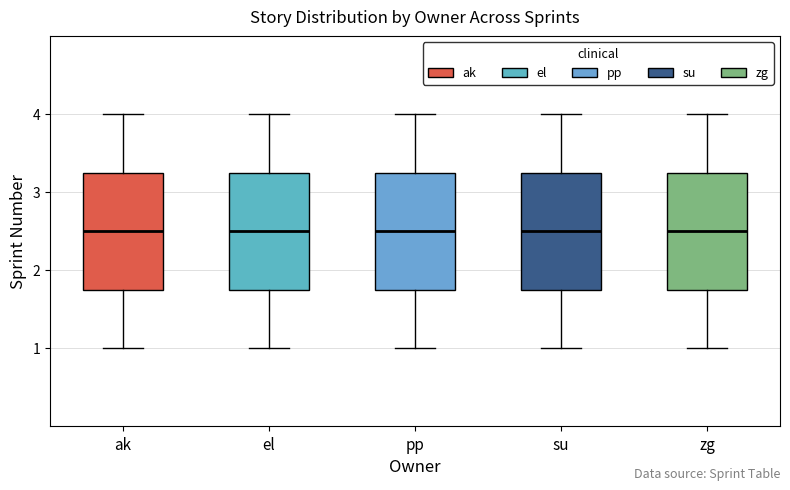

Reading left to right, transcribe this box plot: for each box, give where its median line is, the range the box spans, and where its two whiskers end, as read against the y-axis. The values are not printed on the chart, so give them approximately, as read against the axis.

ak: median 2.5, box 1.8 to 3.3, whiskers 1.0 to 4.0
el: median 2.5, box 1.8 to 3.3, whiskers 1.0 to 4.0
pp: median 2.5, box 1.8 to 3.3, whiskers 1.0 to 4.0
su: median 2.5, box 1.8 to 3.3, whiskers 1.0 to 4.0
zg: median 2.5, box 1.8 to 3.3, whiskers 1.0 to 4.0